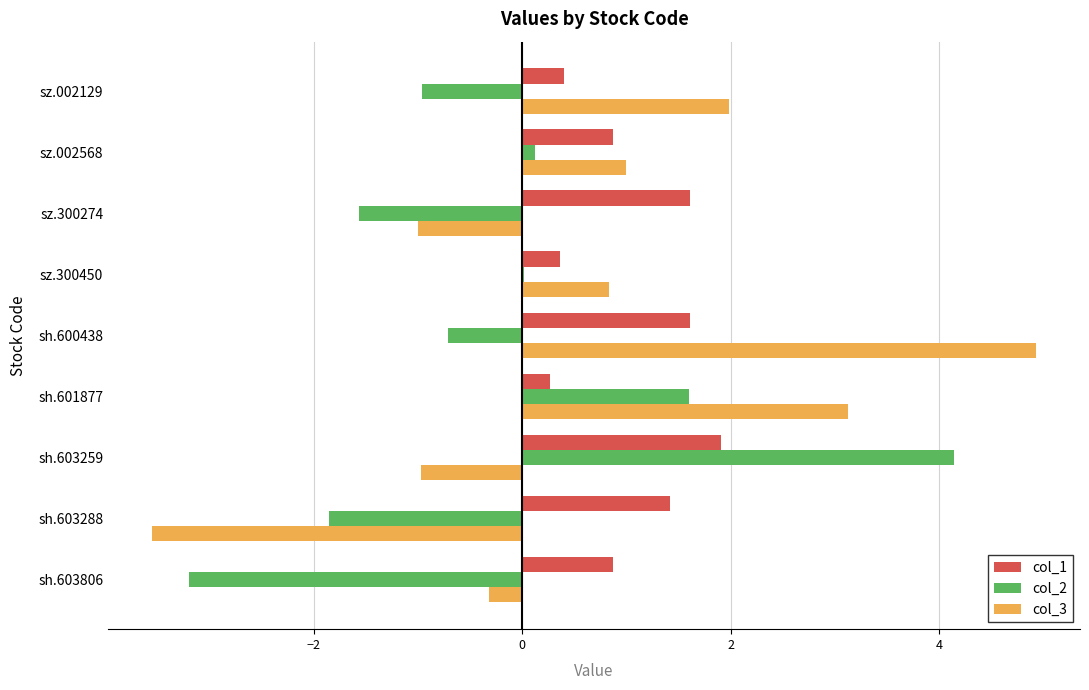

What is the maximum value shown in the chart?

4.9